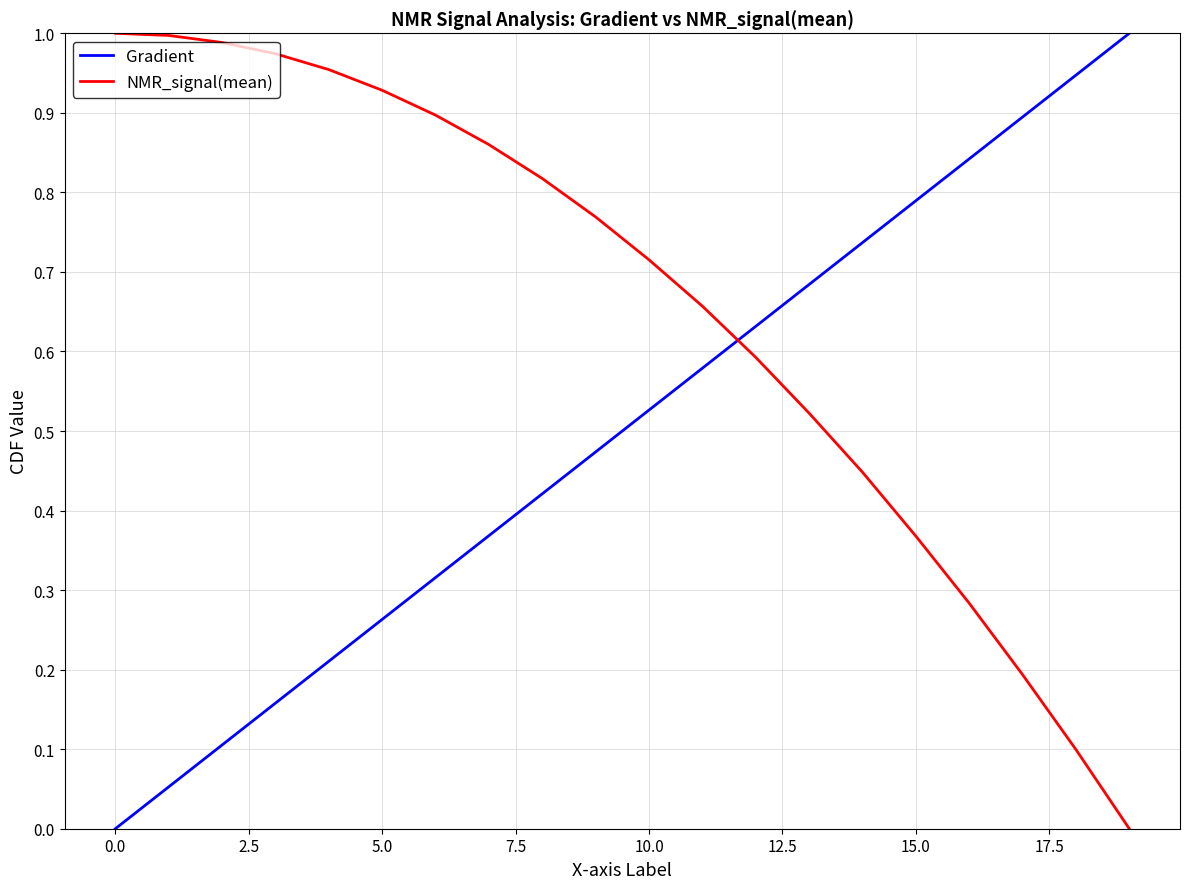

List the series in order of their overall mean, highest first.

NMR_signal(mean), Gradient